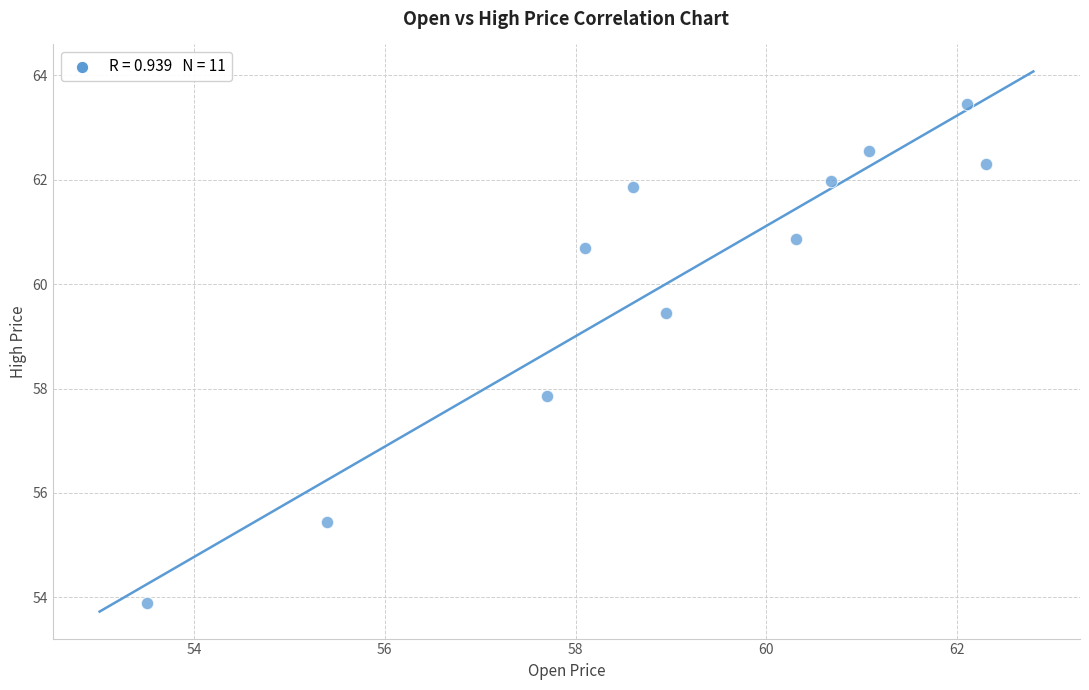

What is the range of X values (max minus min)?

8.8